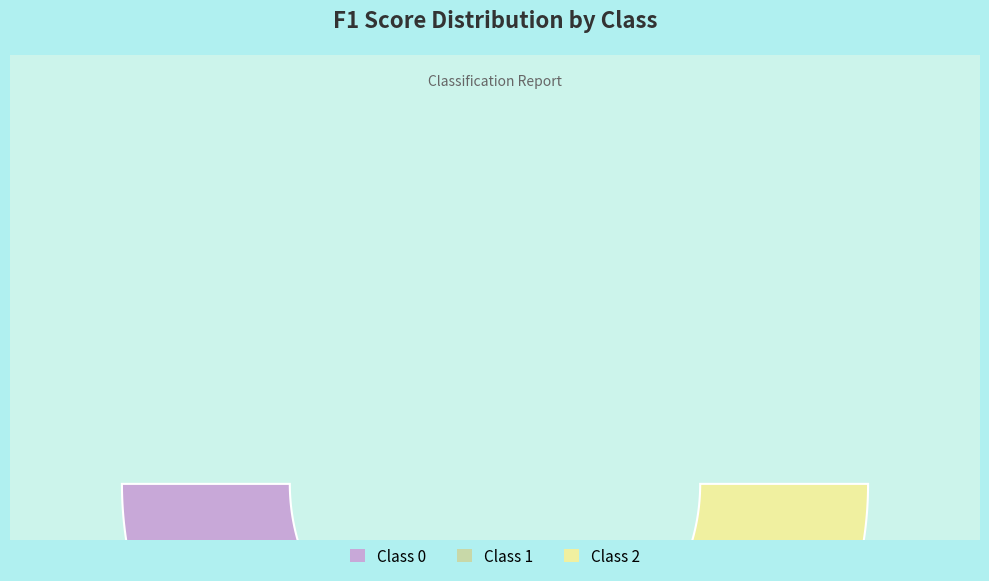

Does Class 1 account for over 50% of the chart?

No